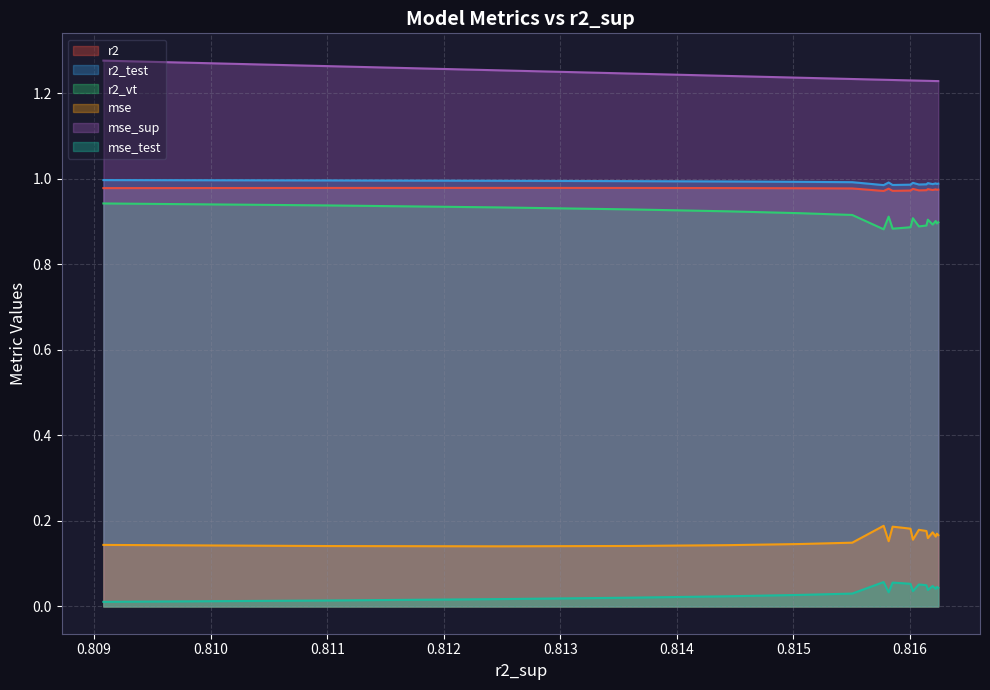

What is the label of the 8th point from the left?

0.8160248365125637